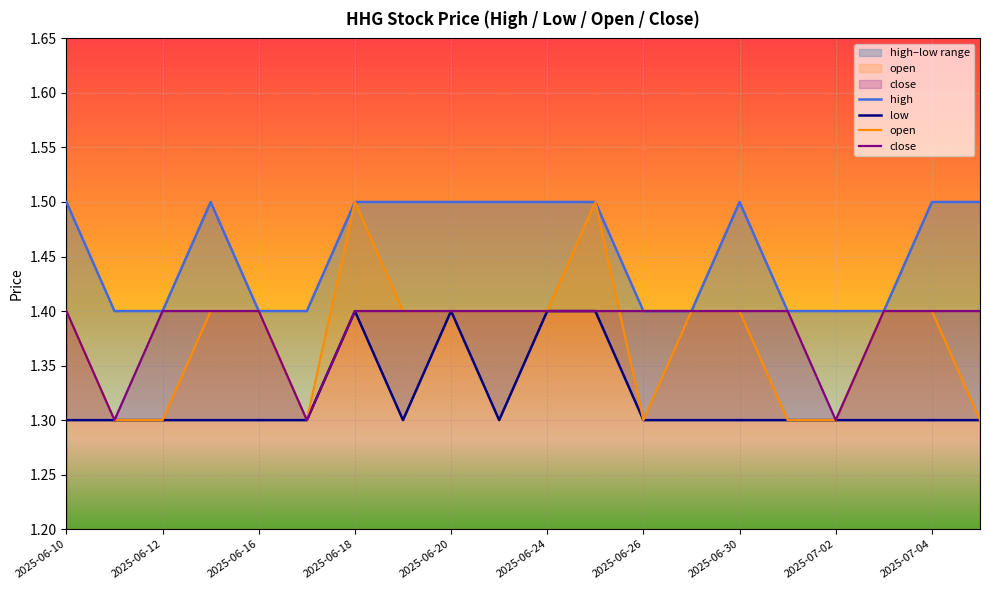

Is it true that open equals 1.4 at 2025-06-20?

True